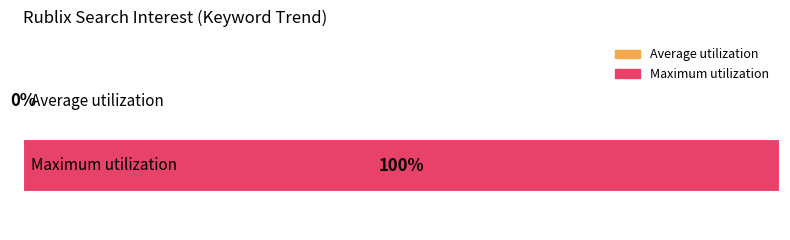

Is the value of Average utilization at 2016/01/06 greater than the value of Maximum utilization at 2016/01/10?

No